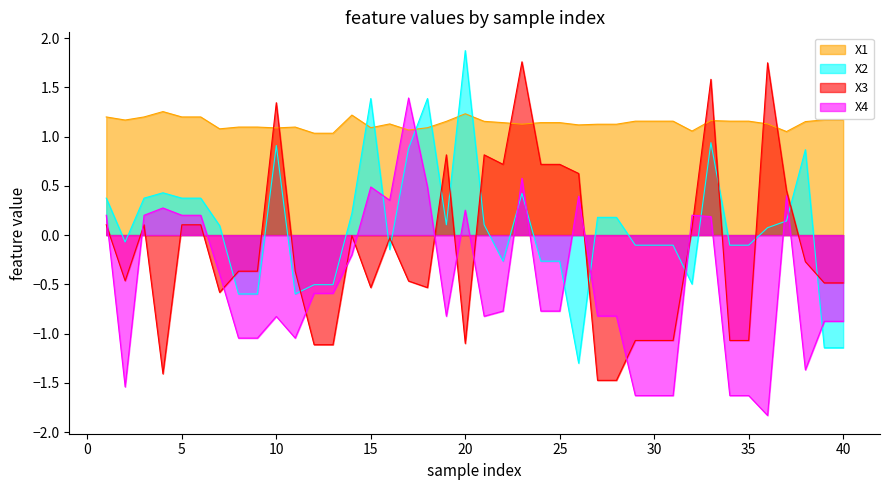

Which series has the largest range (max minus min)?

X3